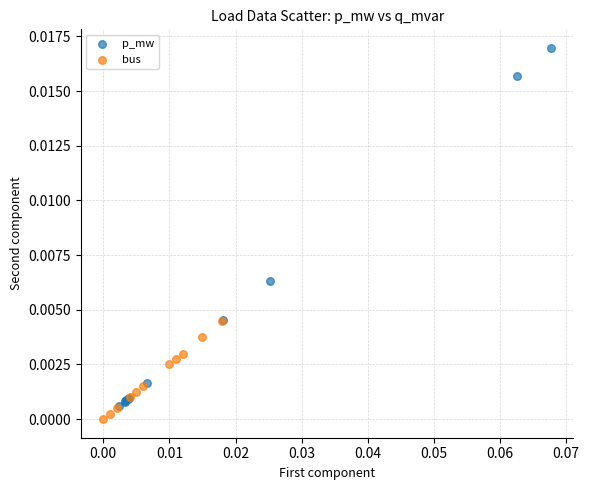

Which series has the largest Y range (max minus min)?

p_mw